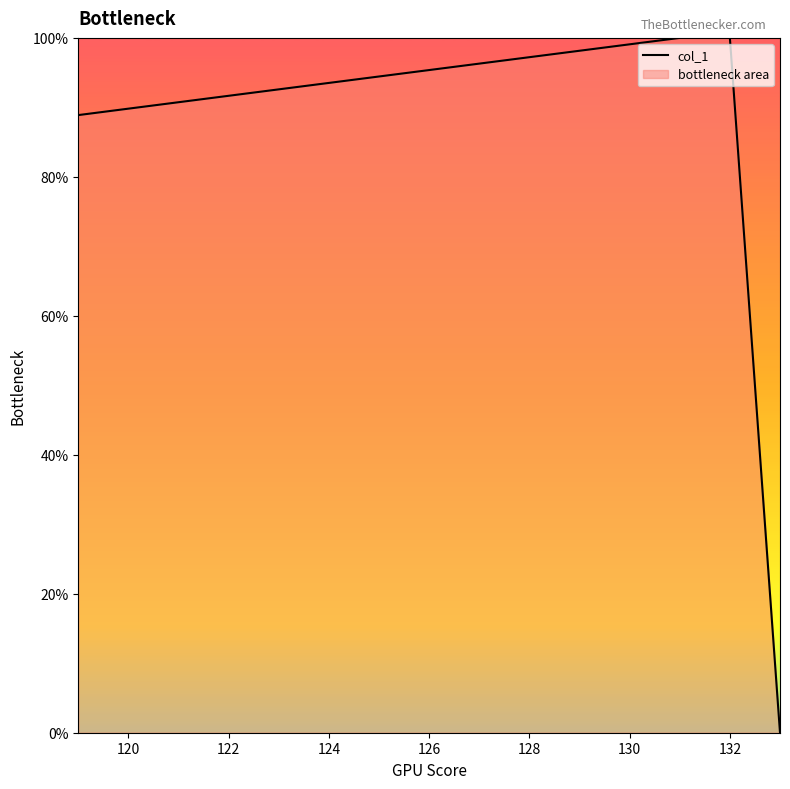

What is the maximum value shown in the chart?

100.0